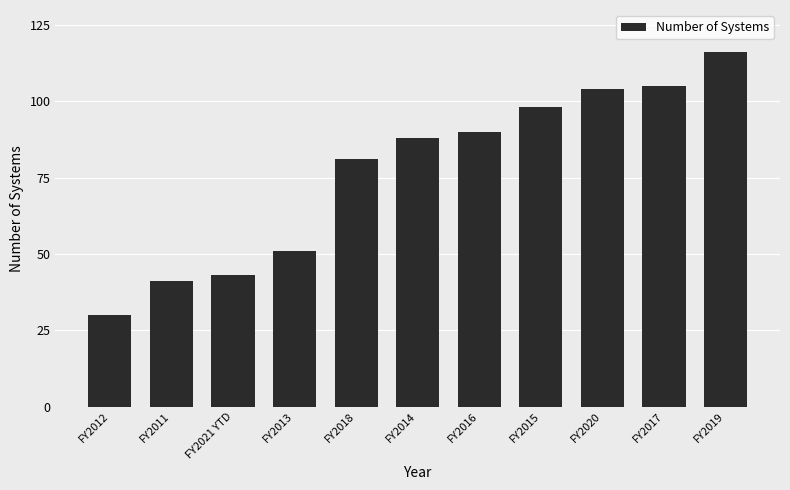

What is the change in value from FY2017 to FY2019?

+11